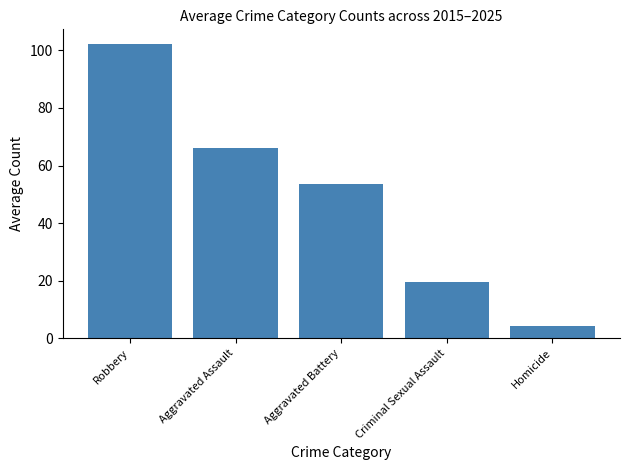

True or false: the data shows 35.1 at Aggravated Battery.

False